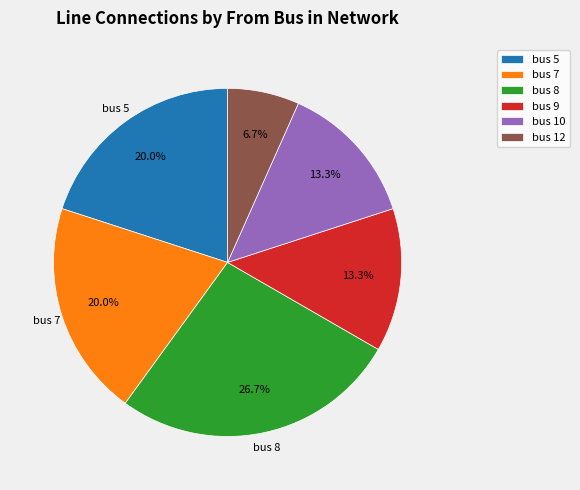

What is the ratio of the value at bus 12 to the value at bus 7?

0.3